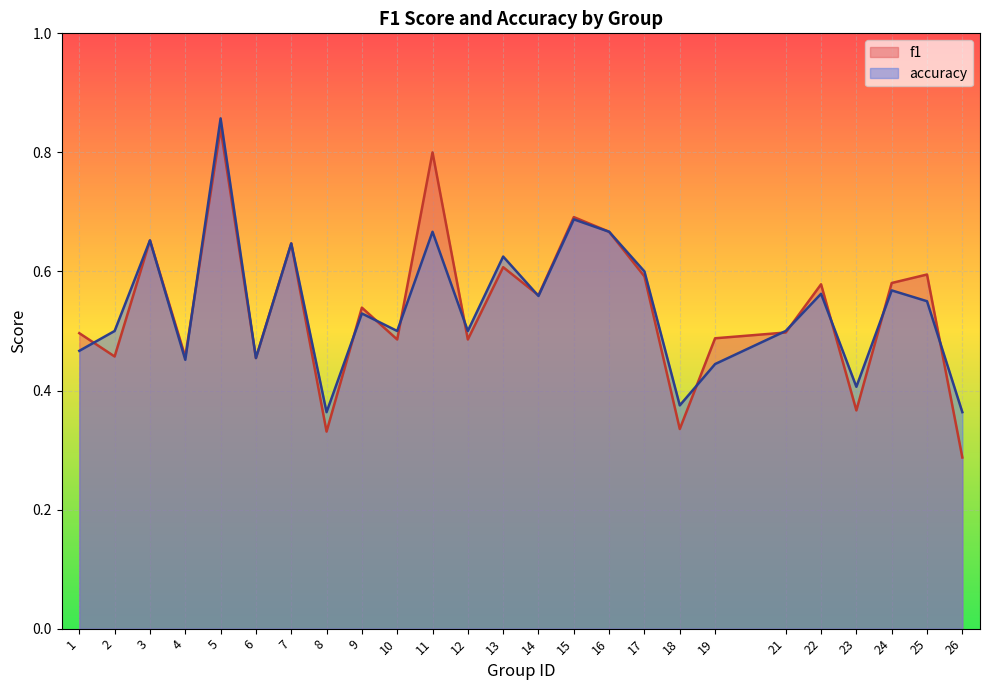

What is the smallest value displayed?

0.3